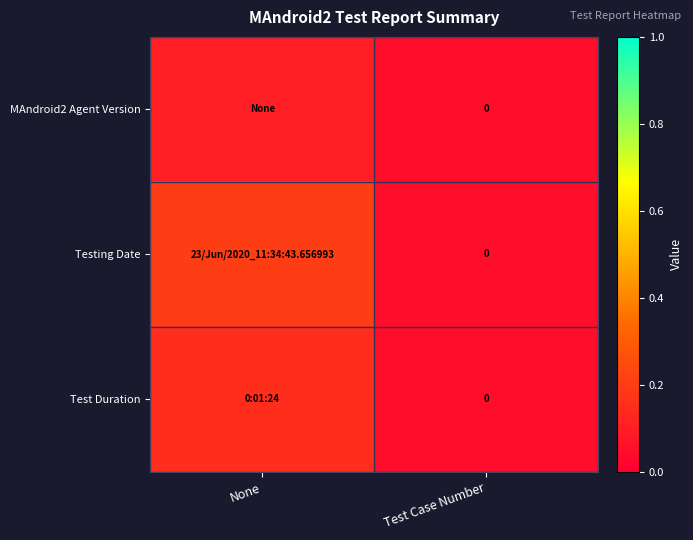

The MAndroid2 Agent Version series shows 0.1 at None. True or false?

True